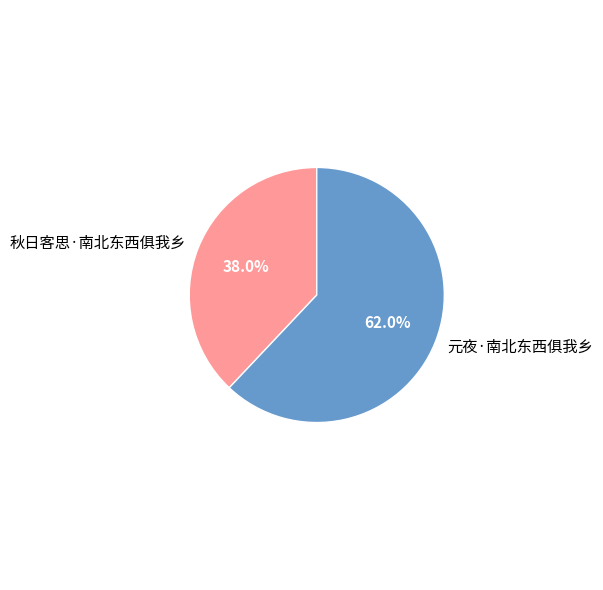

True or false: 元夜·南北东西俱我乡 accounts for 68% of the total.

False